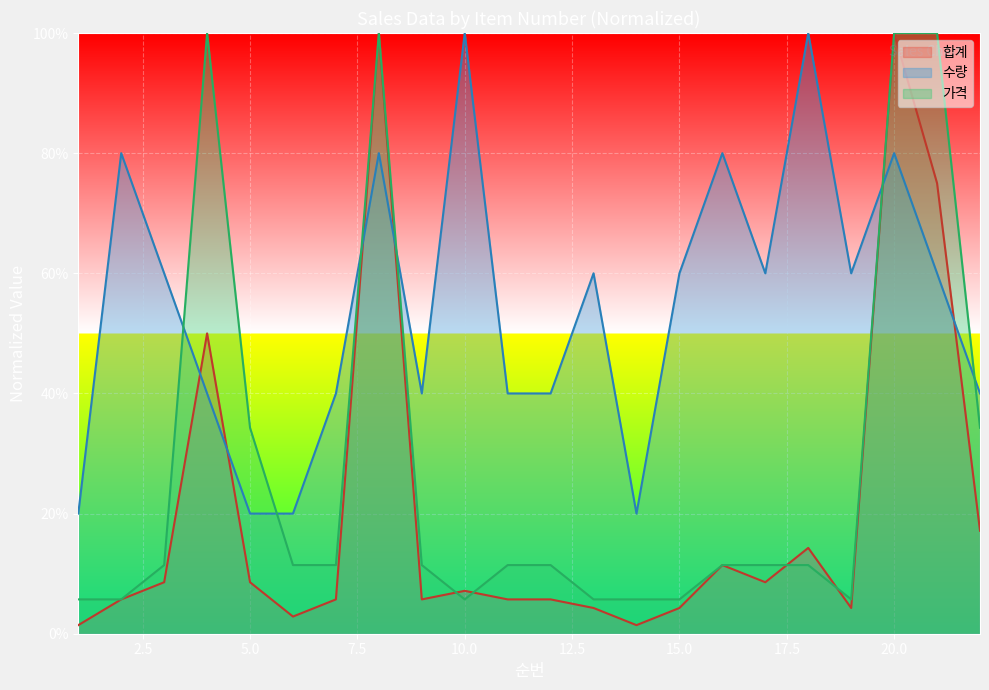

In 수량, how many points are higher than both neighbors (excluding endpoints)?

7